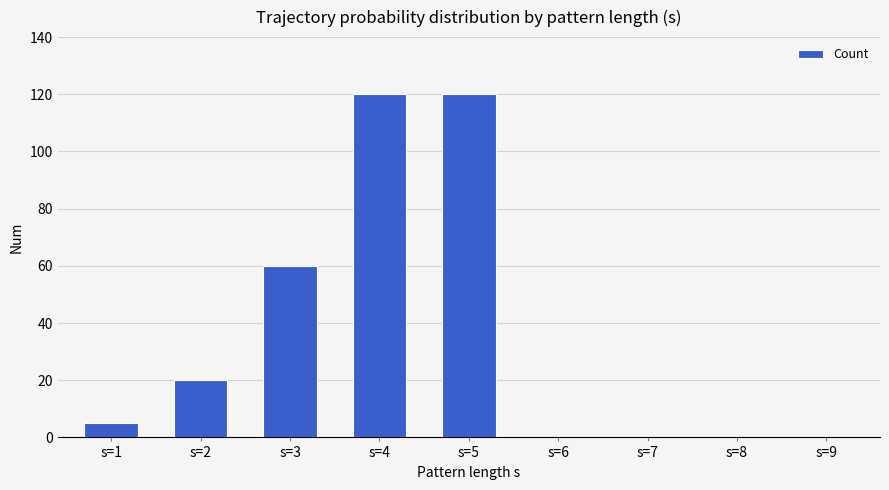

Is it true that the value at s=6 is 48?

False